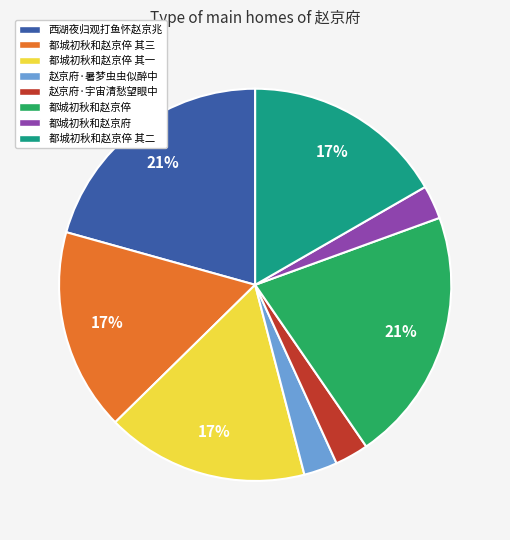

To the nearest percent, what is the difference between the largest and smallest slice percentages?

18%